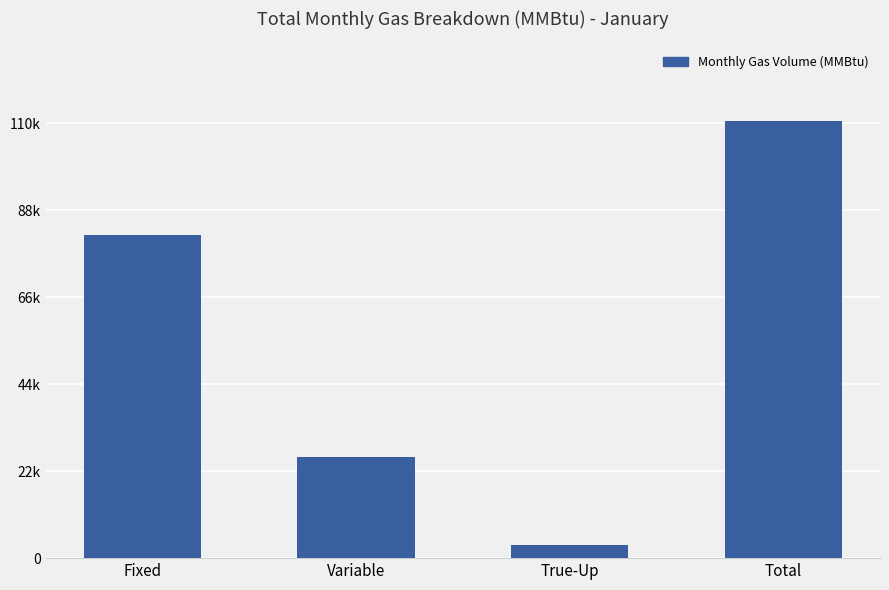

Reading left to right, list all the values displayed in this chart.

Fixed=81605.4	Variable=25520.7	True-Up=3319.9	Total=110446.0